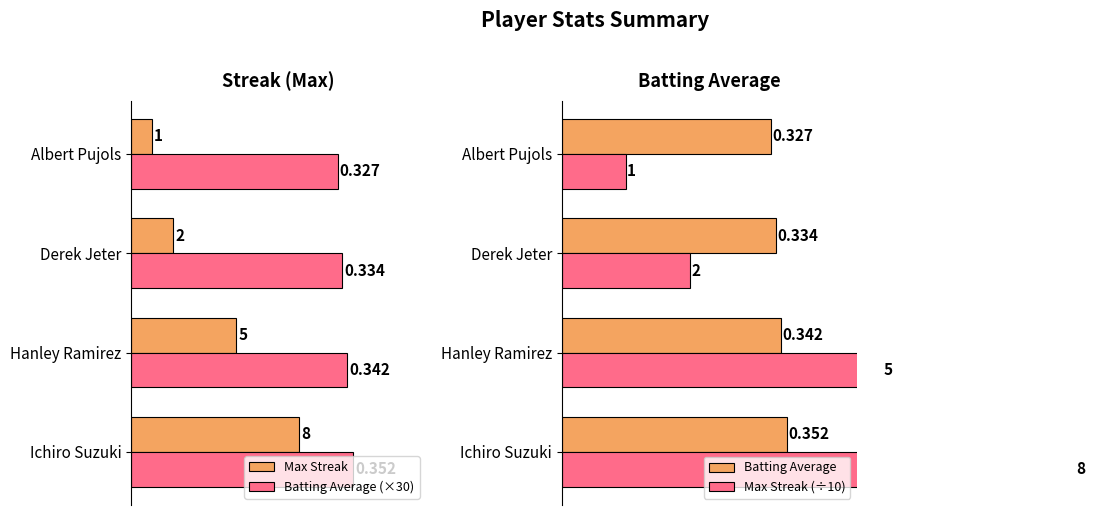

Rank the categories by Batting Average (×30) value from highest to lowest.

Ichiro Suzuki, Hanley Ramirez, Derek Jeter, Albert Pujols